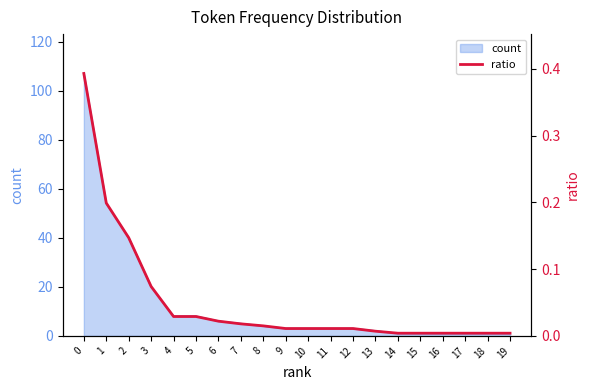

What is the maximum value for count?

107